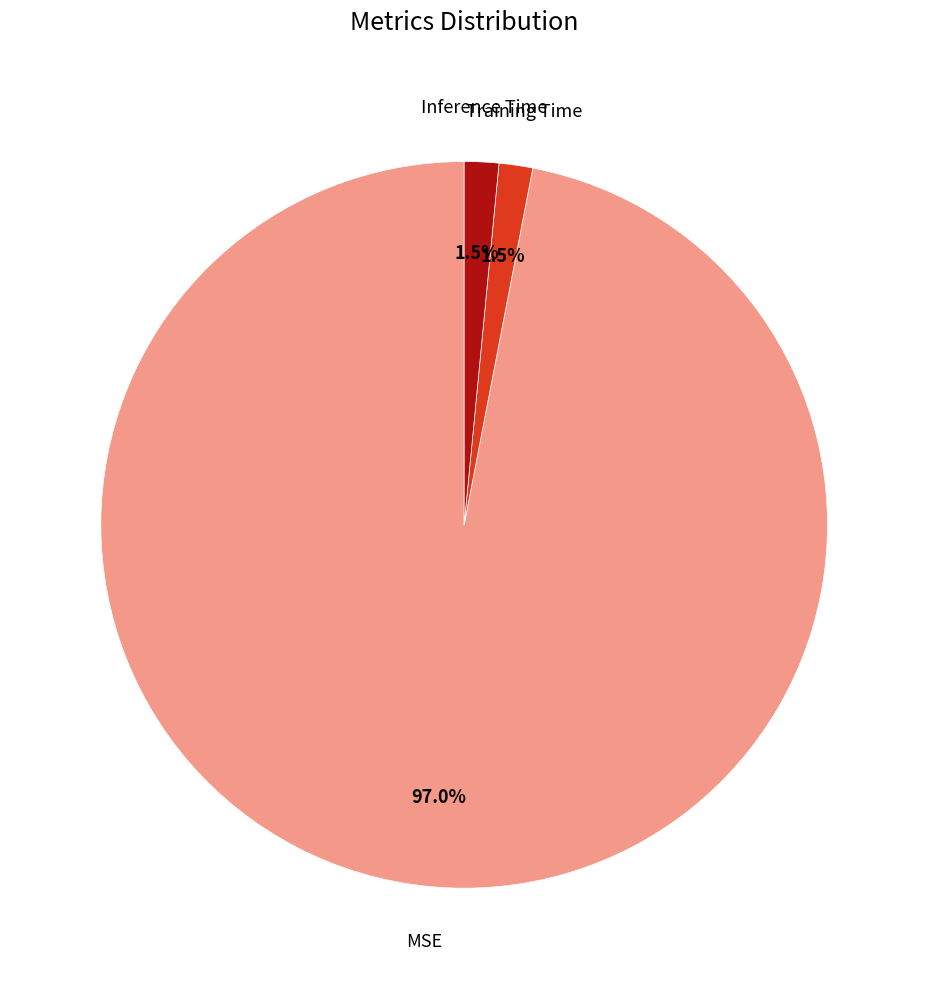

Is there a majority slice in this chart?

Yes